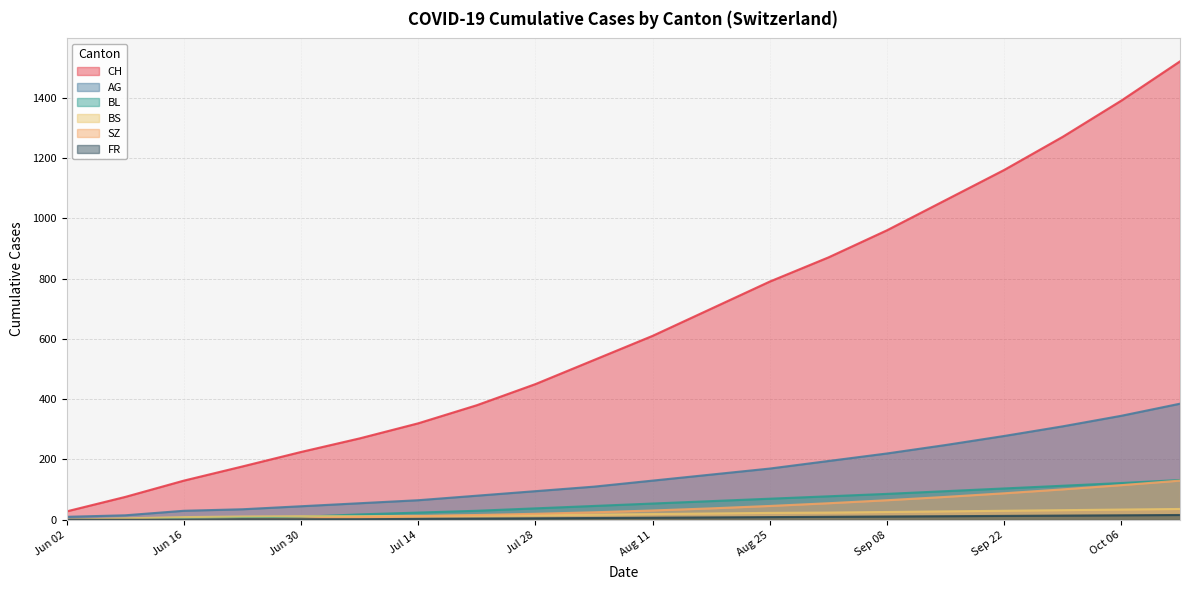

Which series has the largest range (max minus min)?

CH